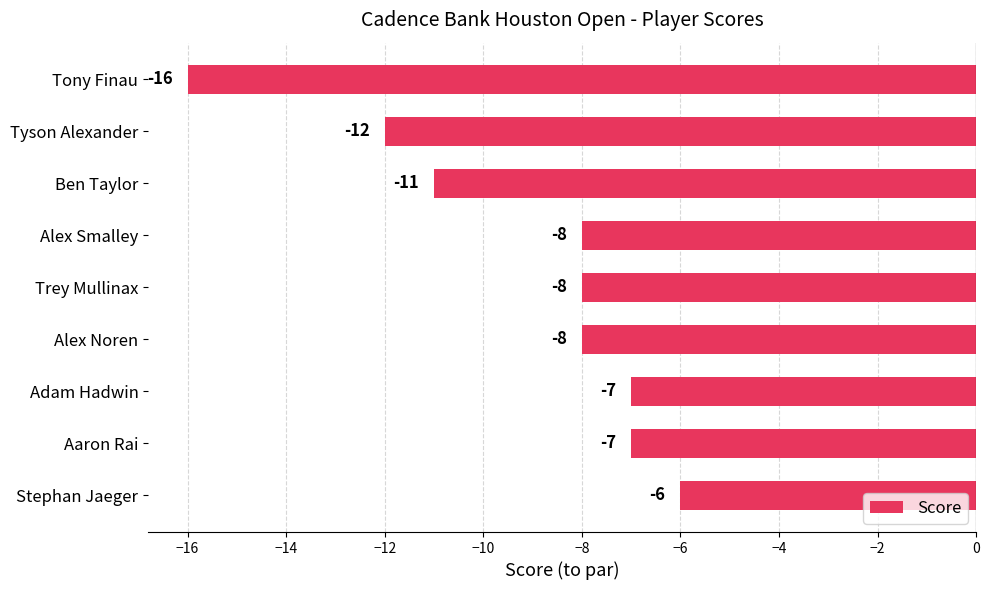

Which has a higher value, Stephan Jaeger or Tyson Alexander?

Stephan Jaeger